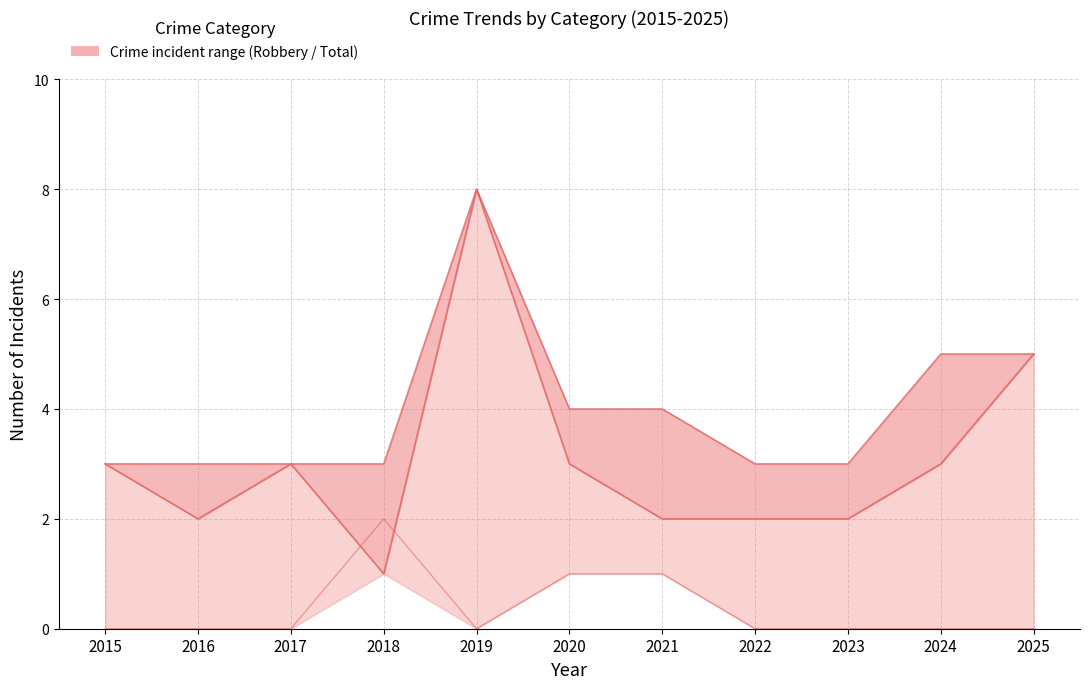

What is the value of the Robbery point at the 5th from the left?

8